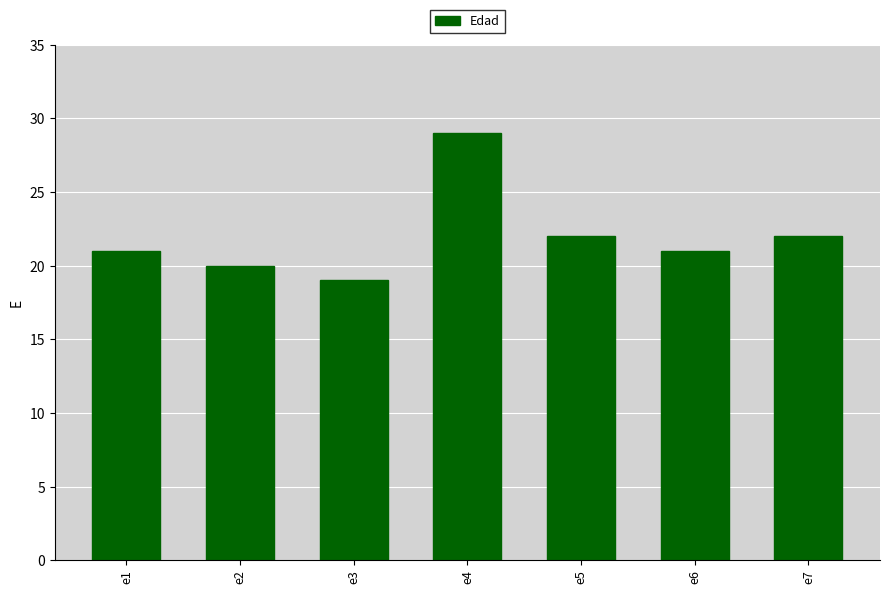

True or false: the data shows 35 at e2.

False